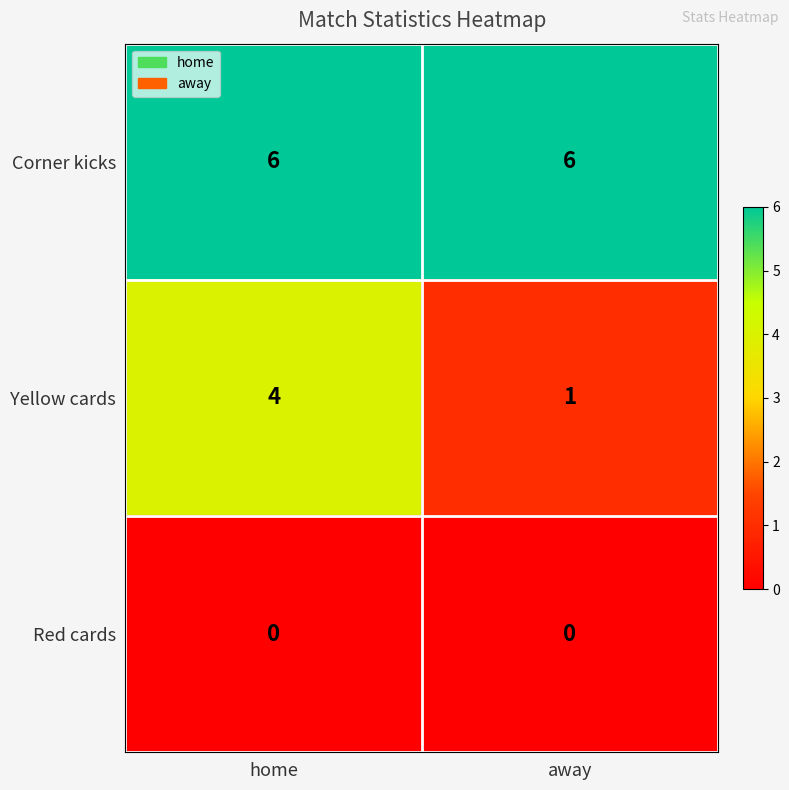

Reading right to left, transcribe all the data shown in this chart.

Corner kicks: 6	6
Yellow cards: 1	4
Red cards: 0	0